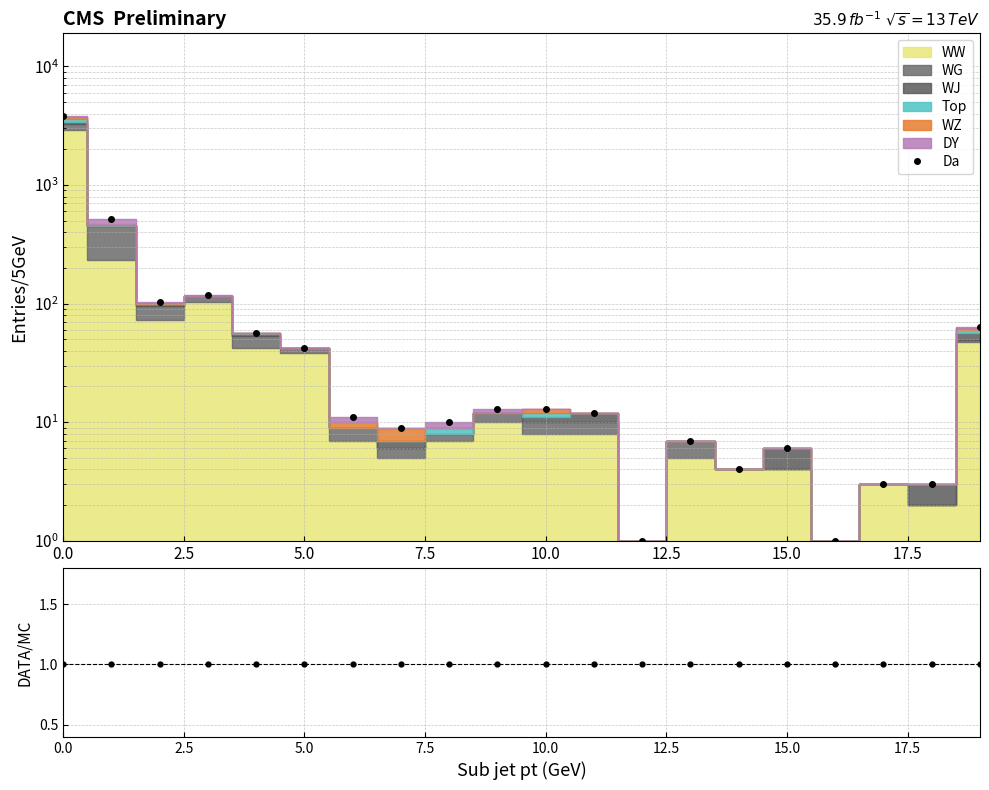

Read the DATA/MC value at 5.0.

1.0